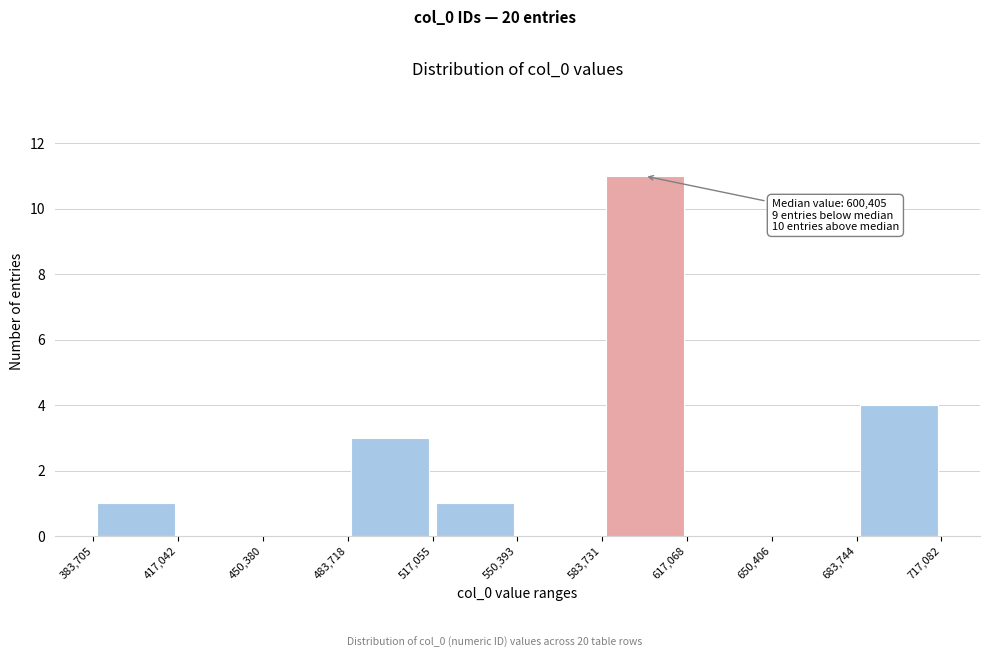

Which range on the x-axis has the tallest bar?

583,731 to 617,068